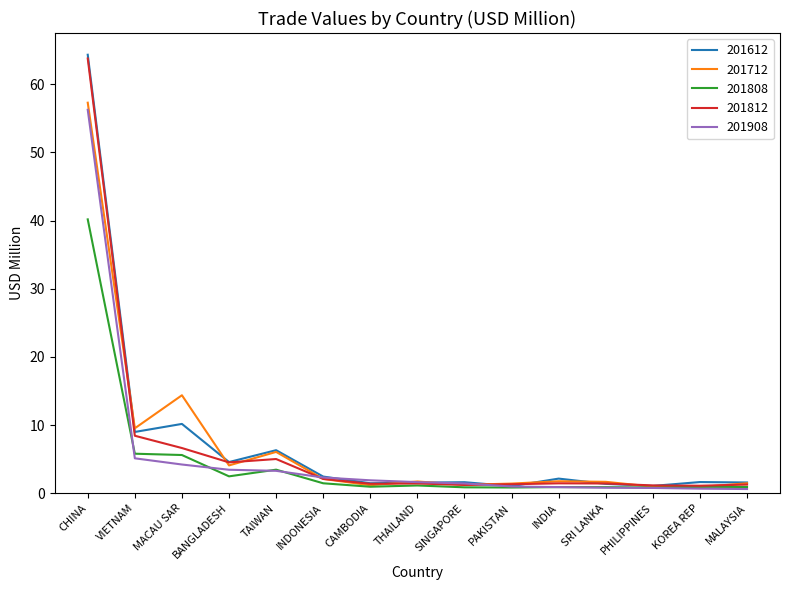

Which series has the largest range (max minus min)?

201612